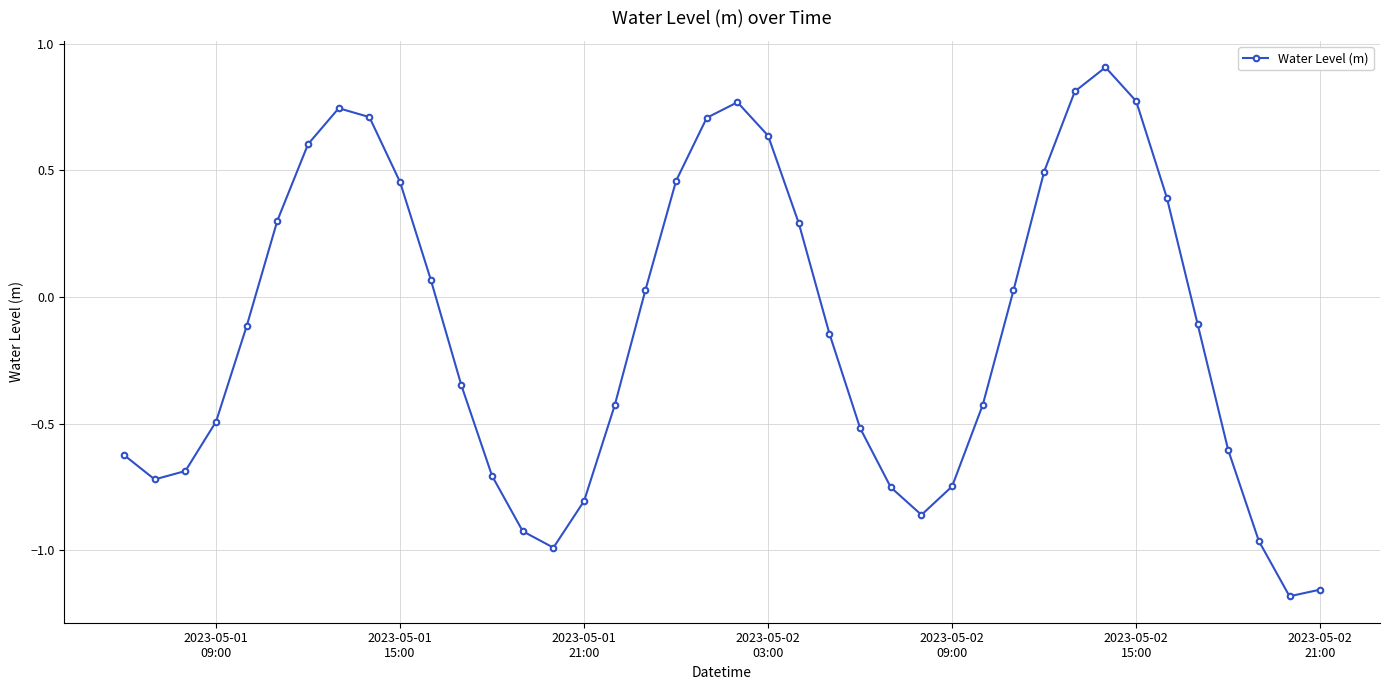

How many points are higher than both their immediate neighbors (excluding endpoints)?

3